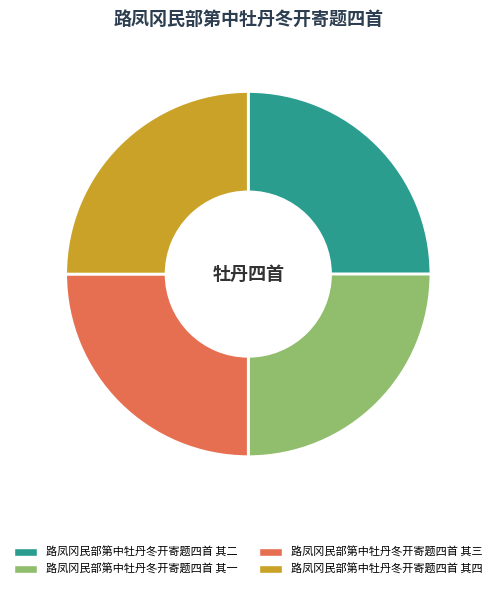

The 路凤冈民部第中牡丹冬开寄题四首 其四 slice represents 25% of the pie. True or false?

True